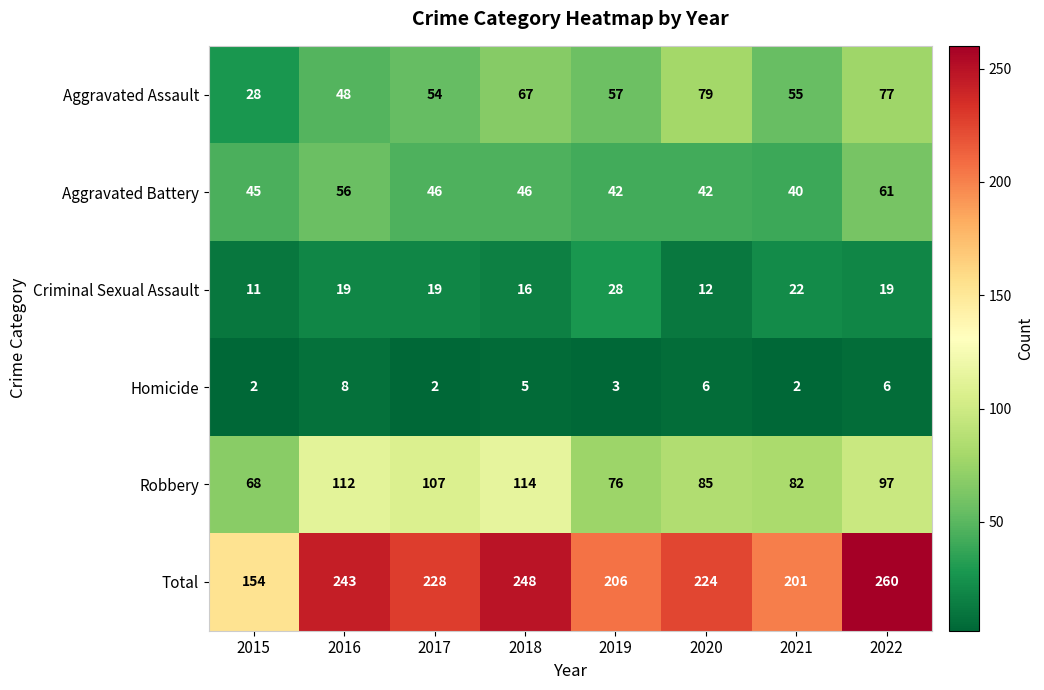

What is the average value of the Homicide series?

4